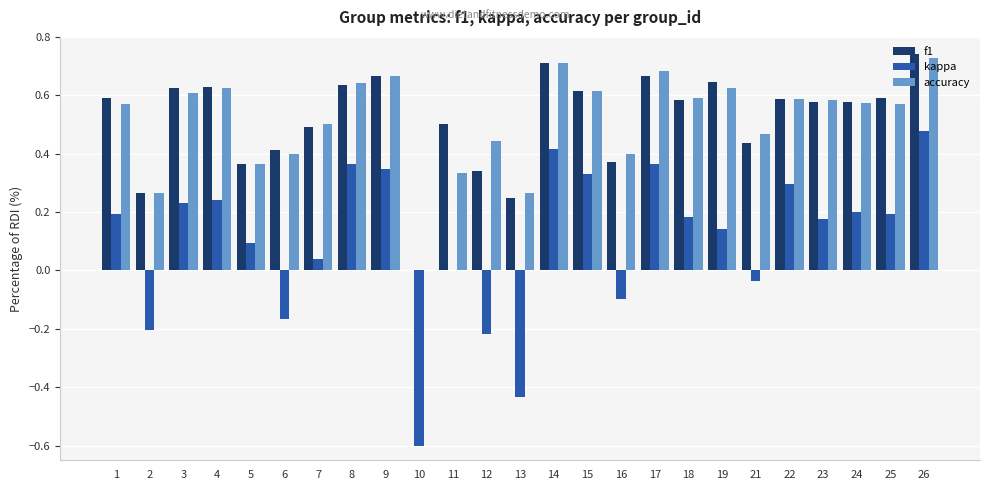

True or false: kappa has a value of 0.2 at 3.

True